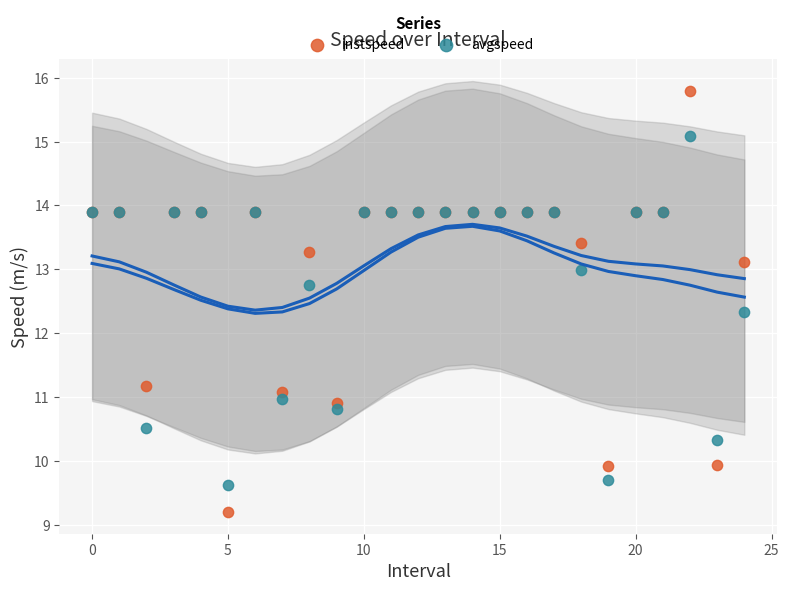

Which series contains the highest Y value?

instspeed